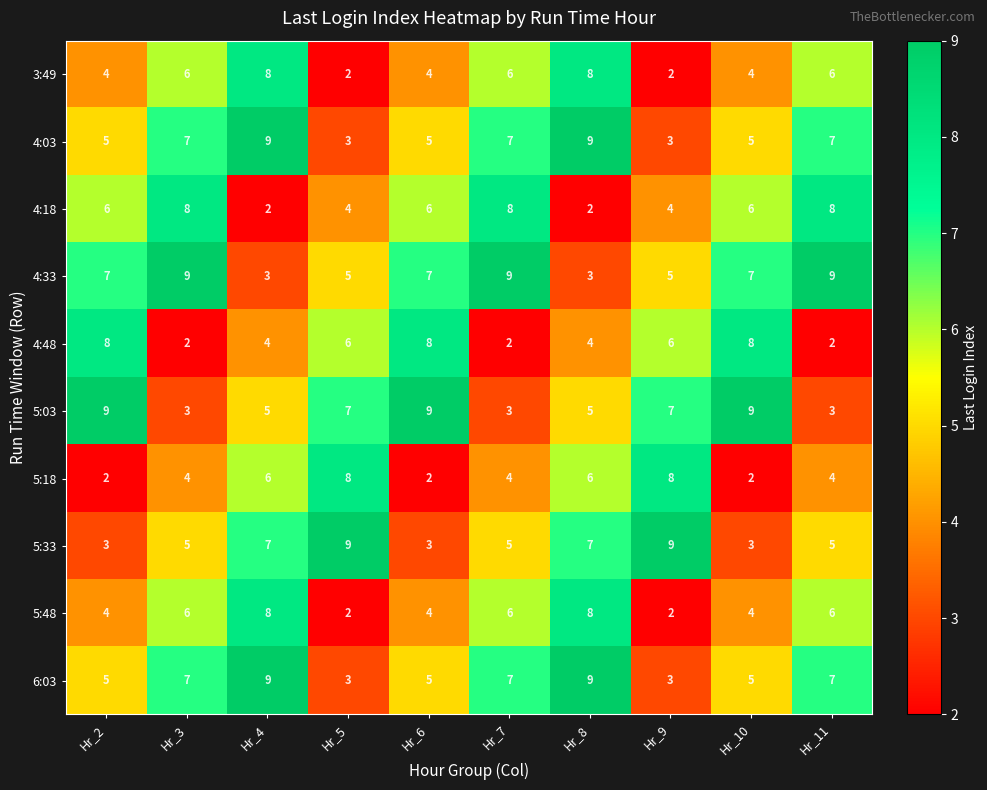

Is it true that 4:18 equals 12 at Hr_3?

False